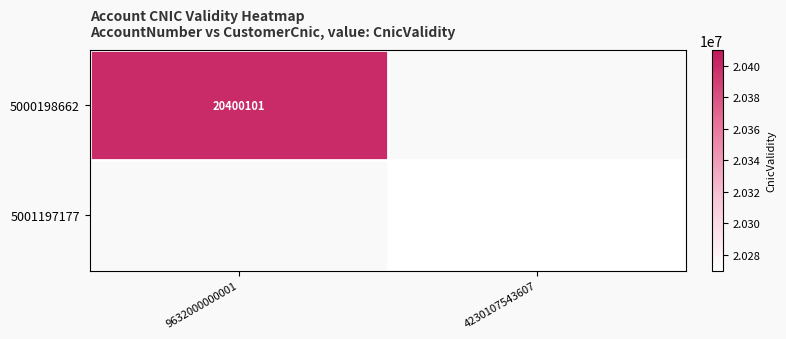

The value of 5000198662 at 9632000000001 is 32329749. True or false?

False